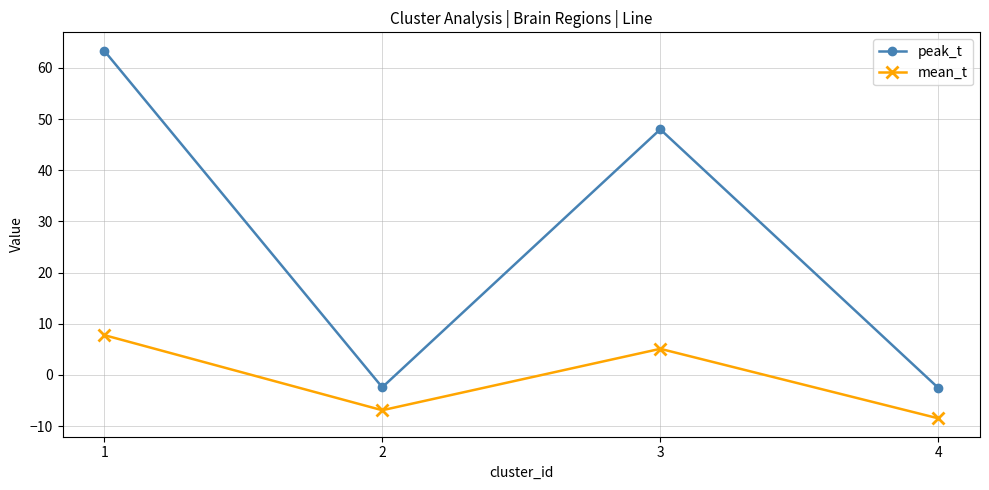

What is the difference between the second highest and second lowest values in the mean_t series?

12.0